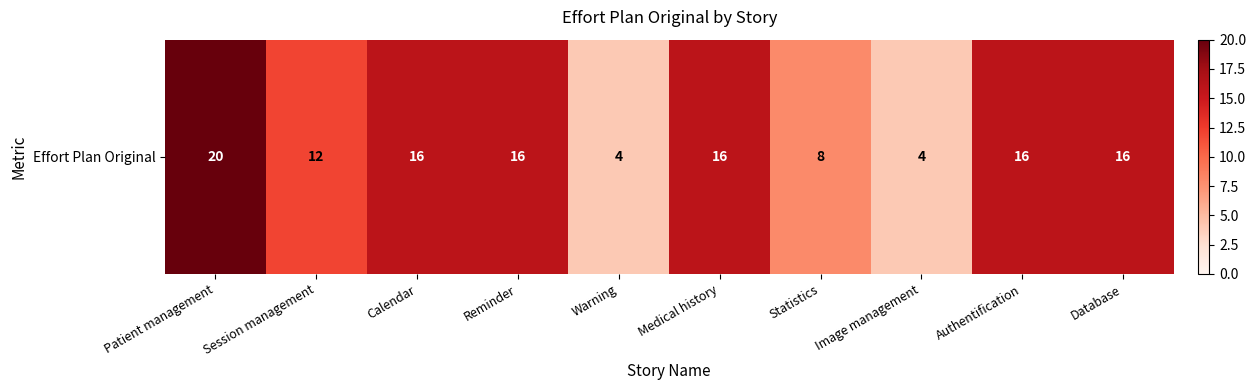

Count the values in the range 8 to 16.

7